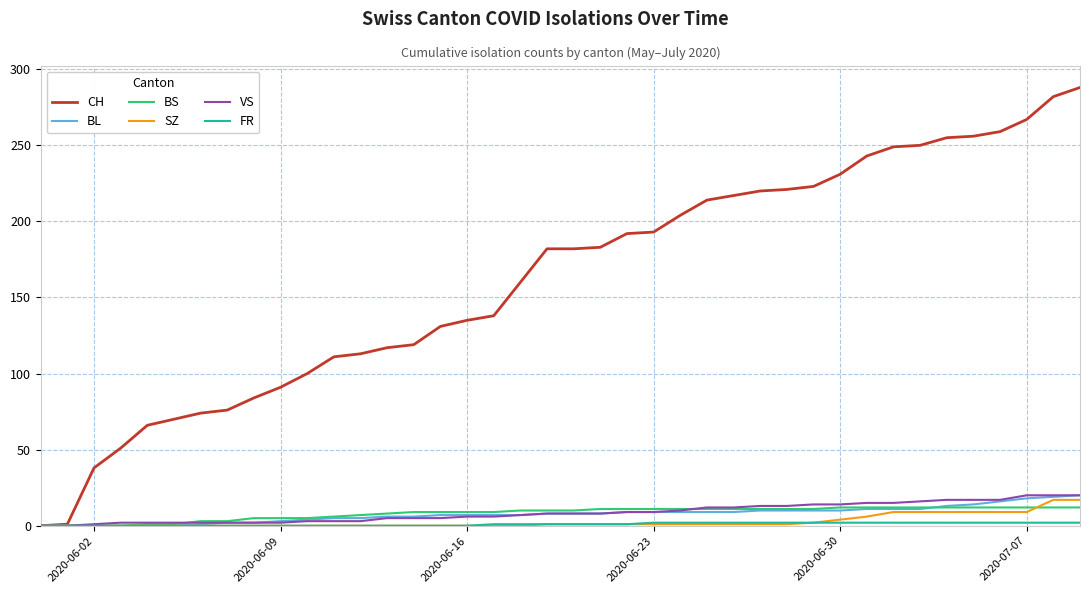

Which series has the largest total across all categories?

CH